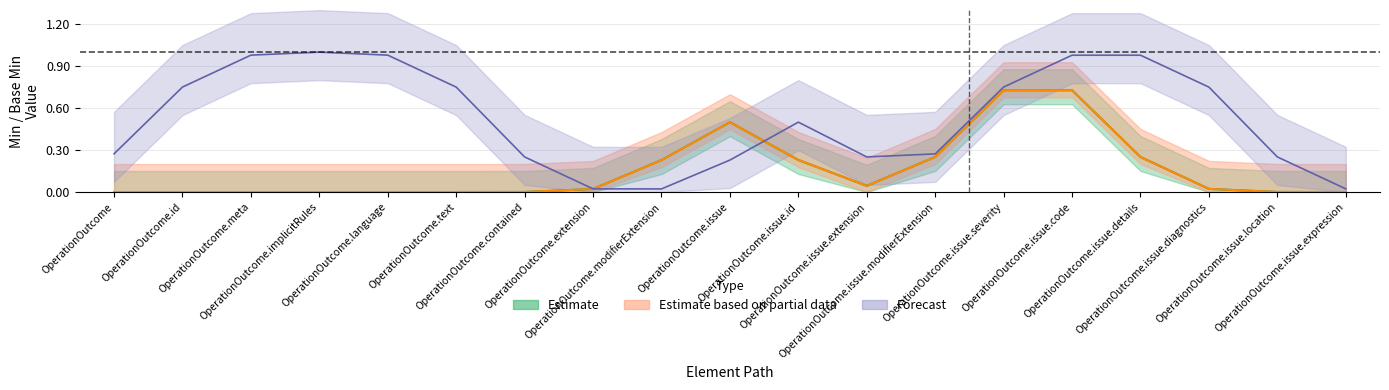

At which label does Estimate based on partial data (Base Min) reach its minimum?

OperationOutcome